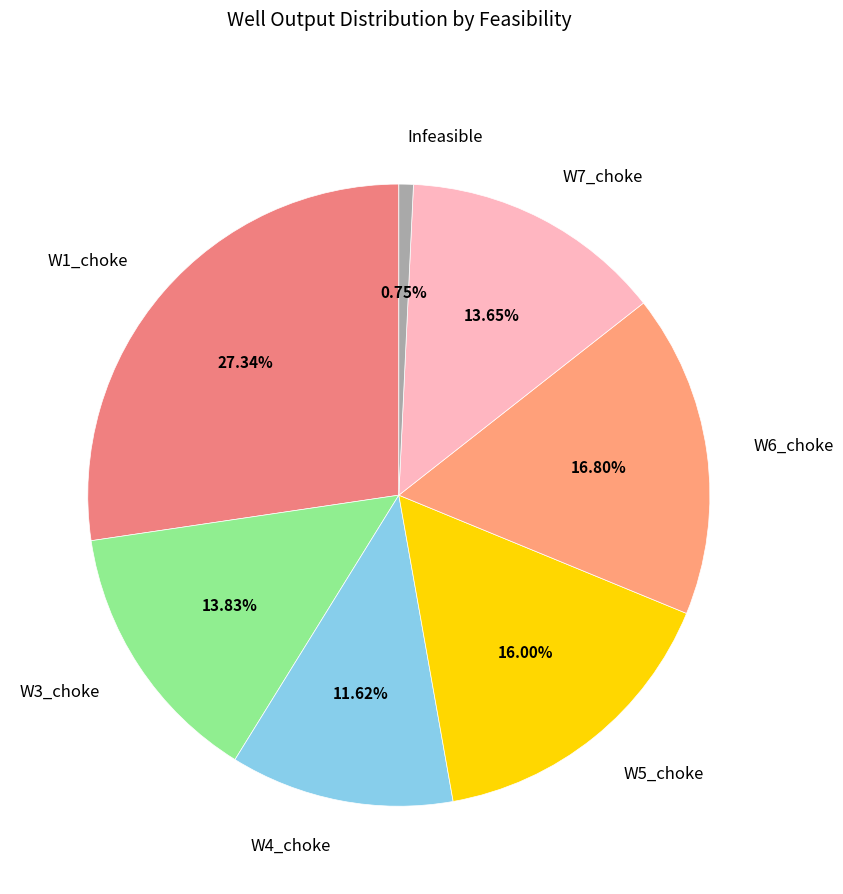

Which category has the smallest portion of the pie?

Infeasible